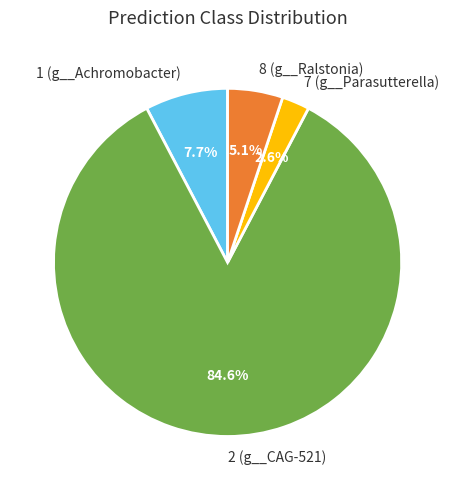

Is the sum of 8 (g__Ralstonia) and 2 (g__CAG-521) greater than half?

Yes